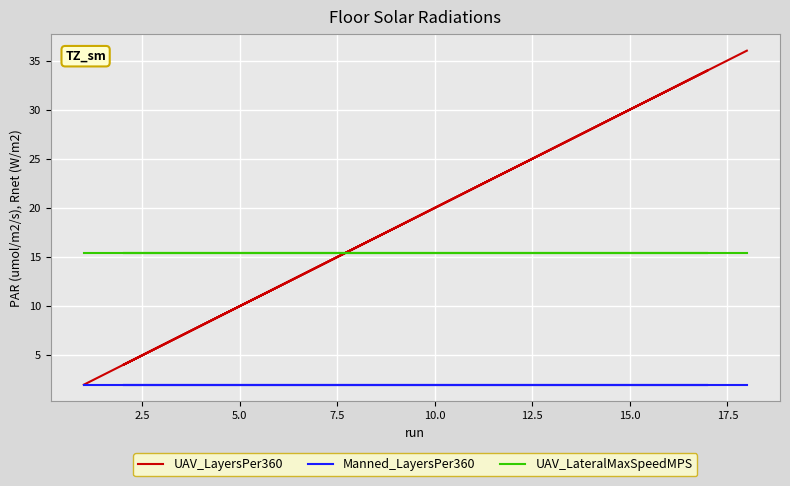

Rank the series by their maximum value, from lowest to highest.

Manned_LayersPer360, UAV_LateralMaxSpeedMPS, UAV_LayersPer360